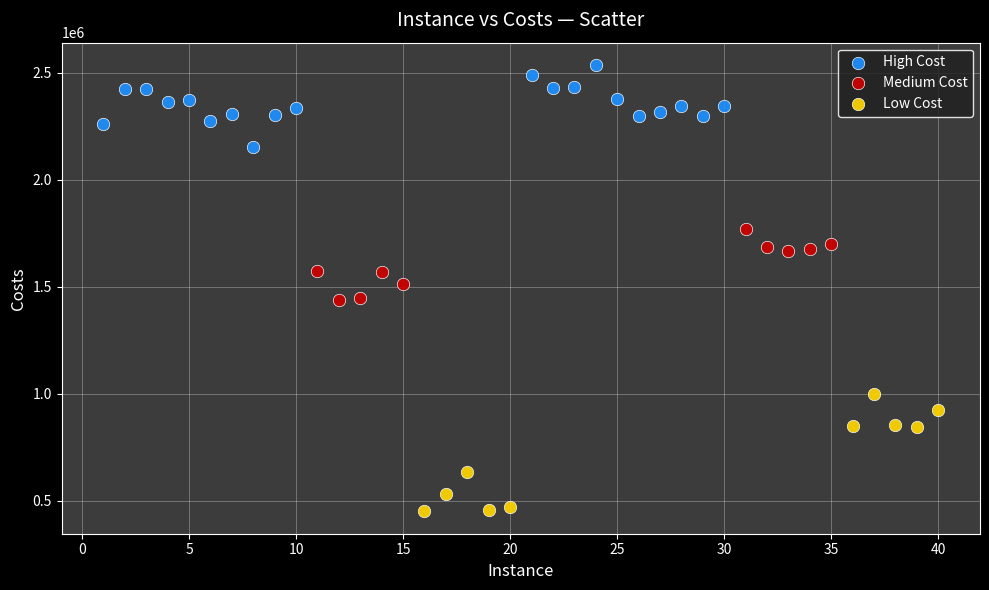

Which series has the widest spread of Y values?

Low Cost